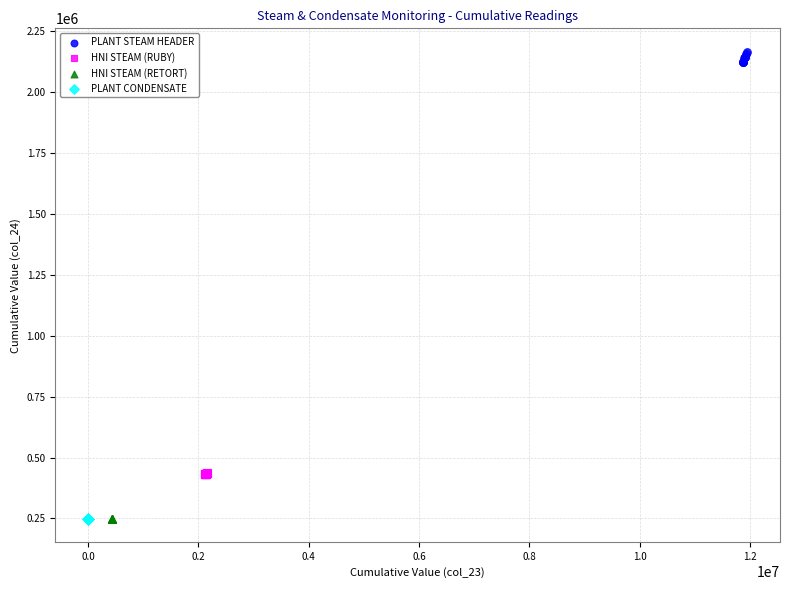

Which series contains the highest Y value?

PLANT STEAM HEADER